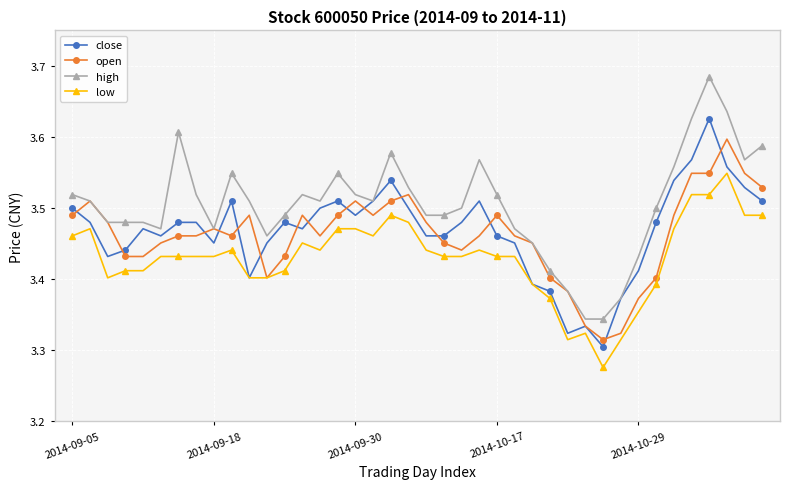

Rank the series by their maximum value, from lowest to highest.

low, open, close, high